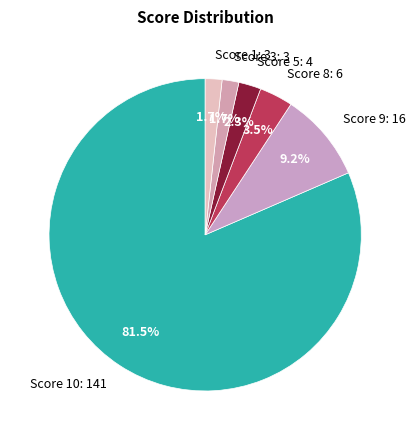

Is Score 1: 3 the majority of the pie?

No